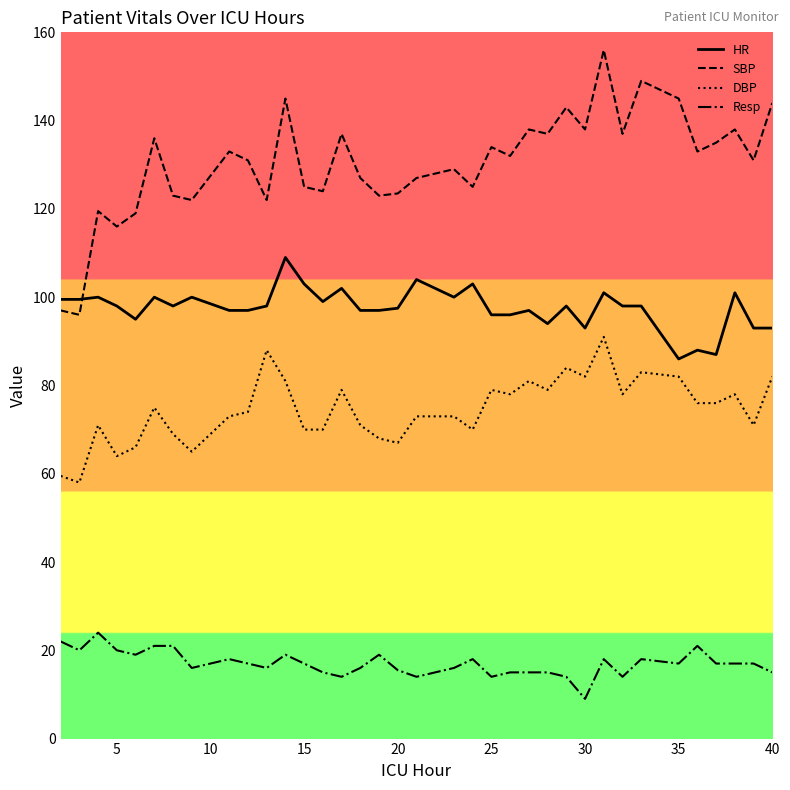

True or false: DBP and SBP intersect in this chart.

False